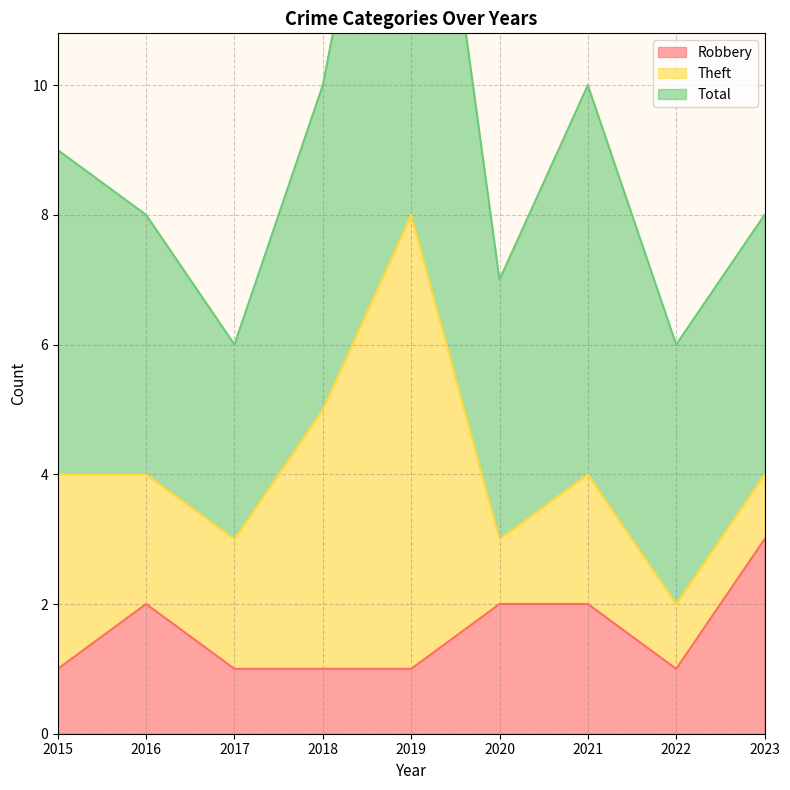

Reading left to right, extract all data points from this chart.

Robbery: 2015=1	2016=2	2017=1	2018=1	2019=1	2020=2	2021=2	2022=1	2023=3
Theft: 2015=3	2016=2	2017=2	2018=4	2019=7	2020=1	2021=2	2022=1	2023=1
Total: 2015=5	2016=4	2017=3	2018=5	2019=9	2020=4	2021=6	2022=4	2023=4